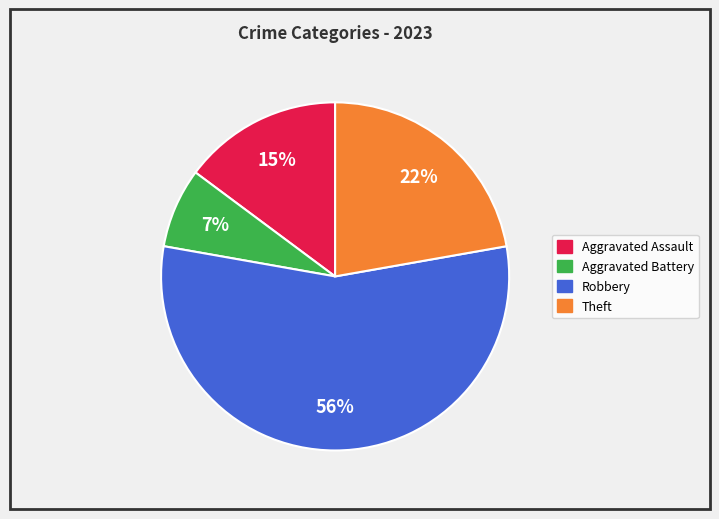

To the nearest percent, what portion does Aggravated Assault represent?

15%